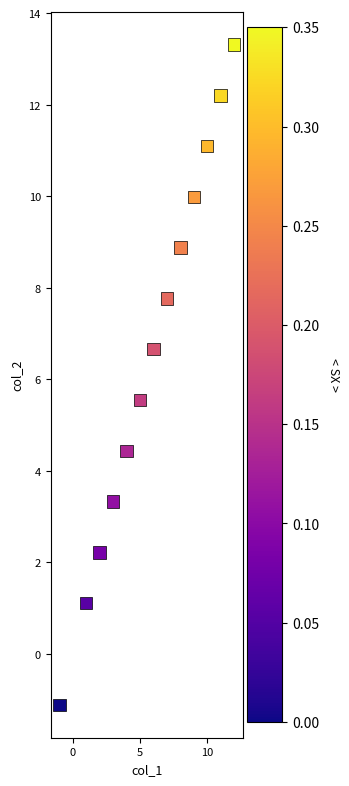

What is the range of X values (max minus min)?

13.0